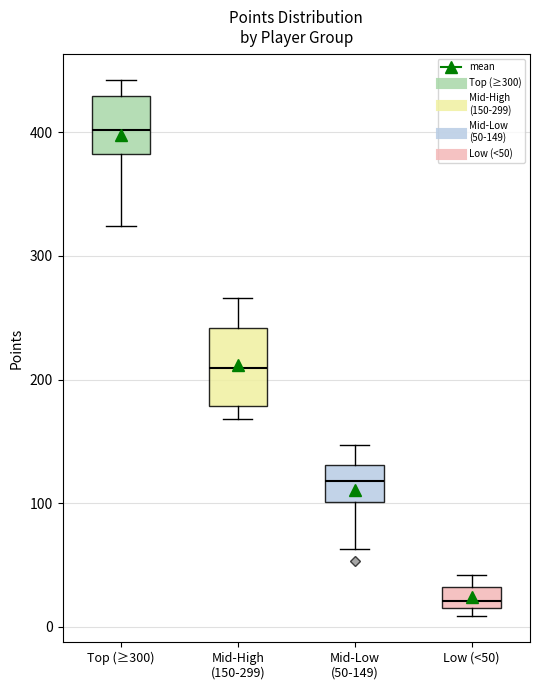

Which box's median line is the highest?

Top (≥300)